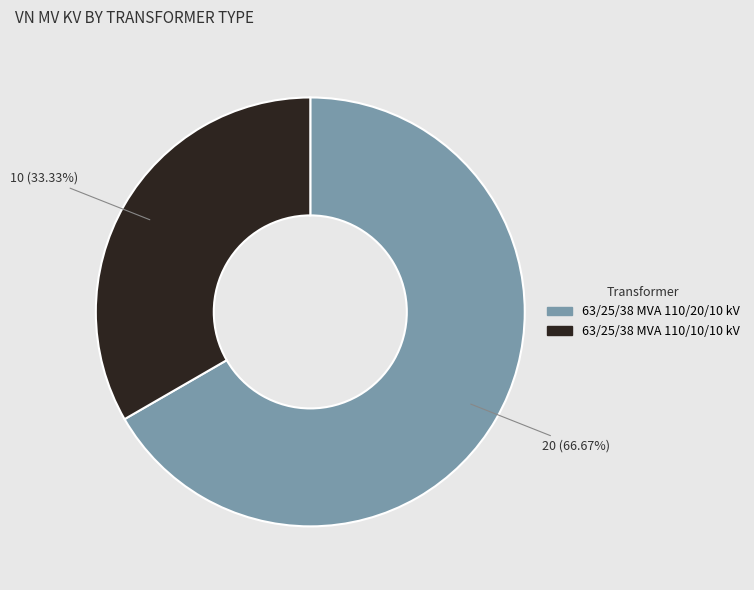

How many slices are in this pie chart?

2